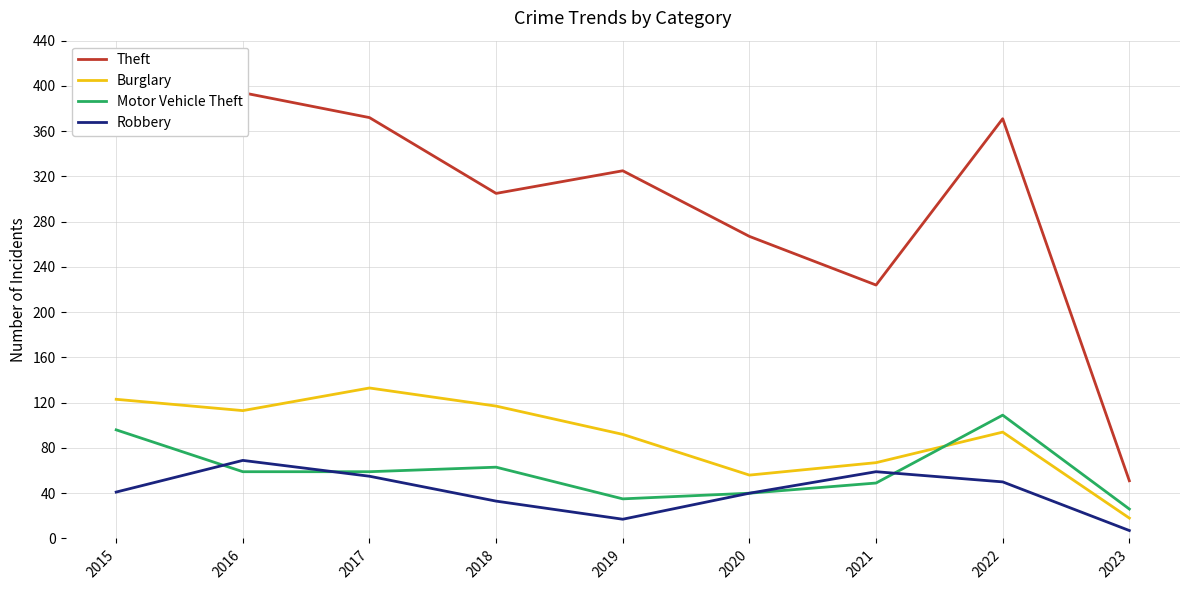

At which label does Motor Vehicle Theft reach its peak?

2022